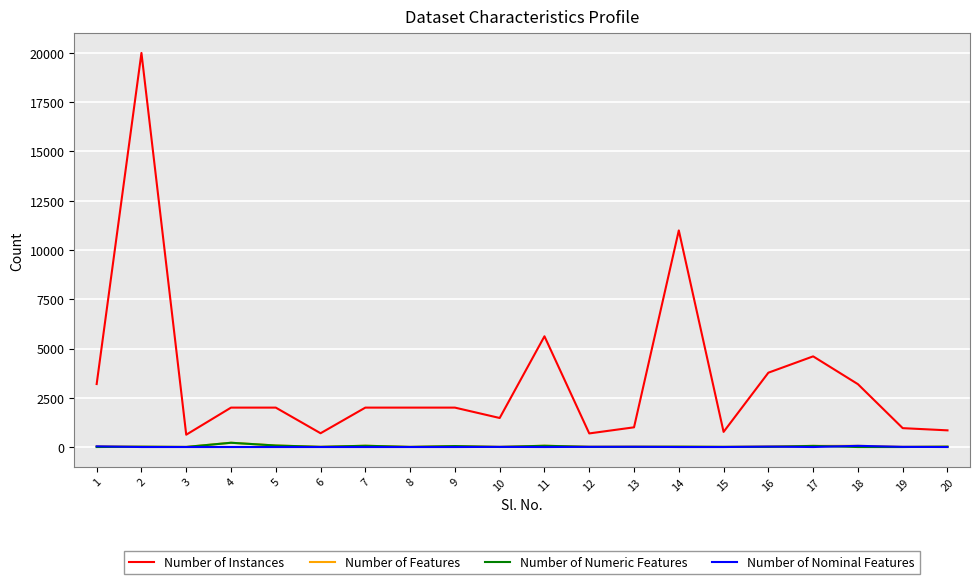

What is the difference between the maximum and minimum values in the Number of Numeric Features series?

216